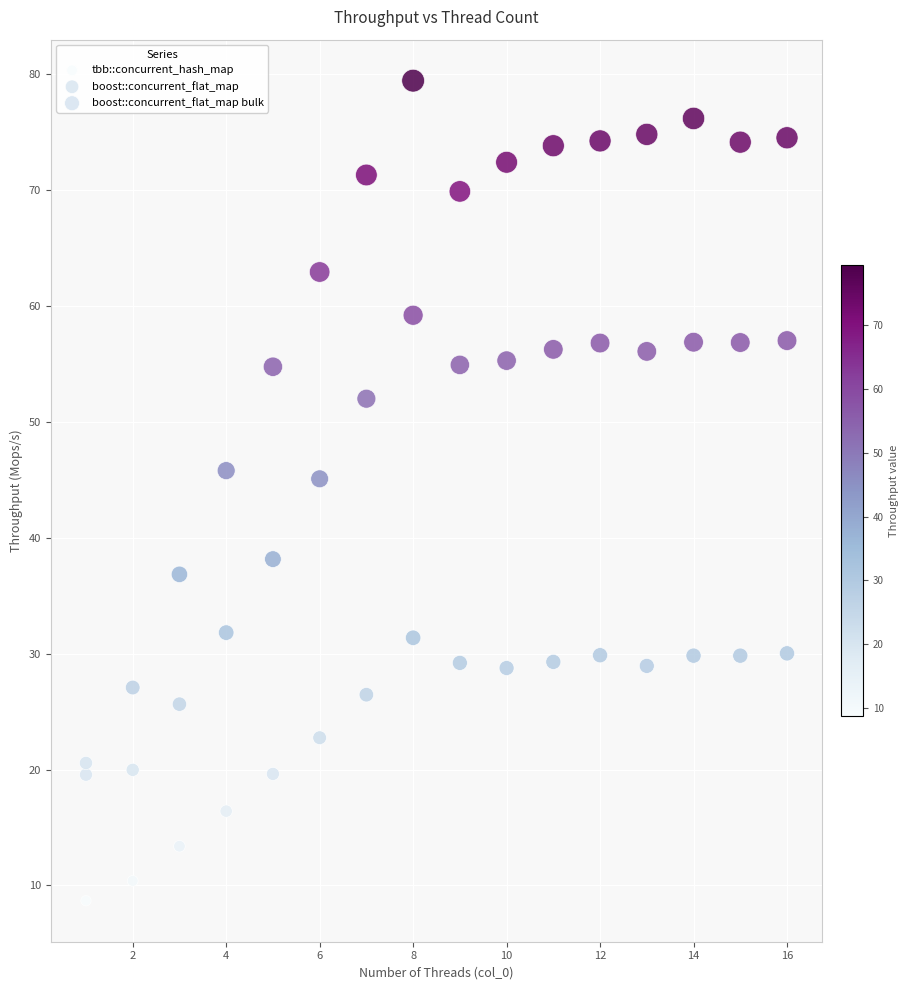

Across all data points, what is the range of X values (max minus min)?

15.0